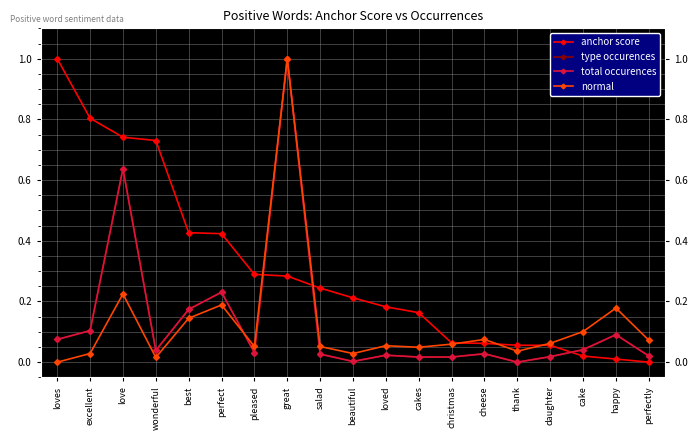

Reading right to left, list all the values displayed in this chart.

anchor score: 0.0	0.0	0.0	0.1	0.1	0.1	0.1	0.2	0.2	0.2	0.2	0.3	0.3	0.4	0.4	0.7	0.7	0.8	1.0
type occurences: 0.0	0.1	0.0	0.0	0.0	0.0	0.0	0.0	0.0	0.0	0.0	1.0	0.0	0.2	0.2	0.0	0.6	0.1	0.1
total occurences: 0.0	0.1	0.0	0.0	0.0	0.0	0.0	0.0	0.0	0.0	0.0	1.0	0.0	0.2	0.2	0.0	0.6	0.1	0.1
normal: 0.1	0.2	0.1	0.1	0.0	0.1	0.1	0.0	0.1	0.0	0.1	1.0	0.1	0.2	0.1	0.0	0.2	0.0	0.0